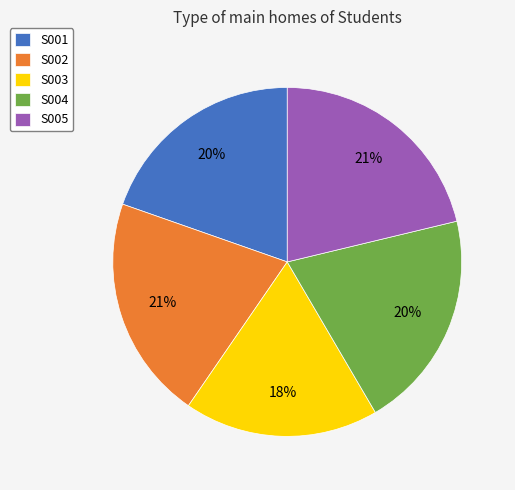

To the nearest percent, what is the combined percentage of S003 and S005?

39%